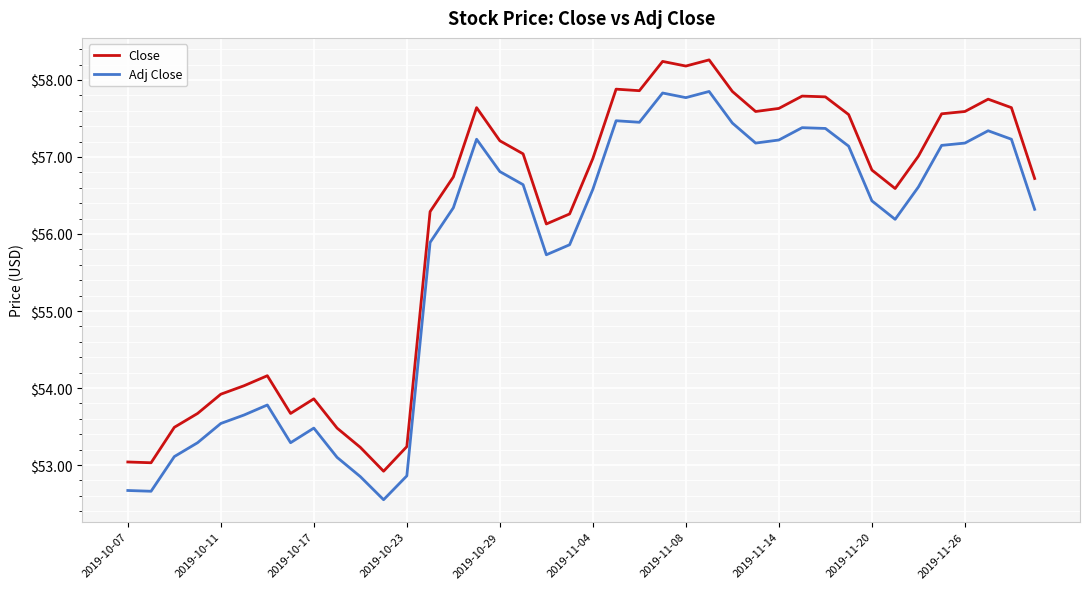

True or false: Close and Adj Close cross at least once.

False